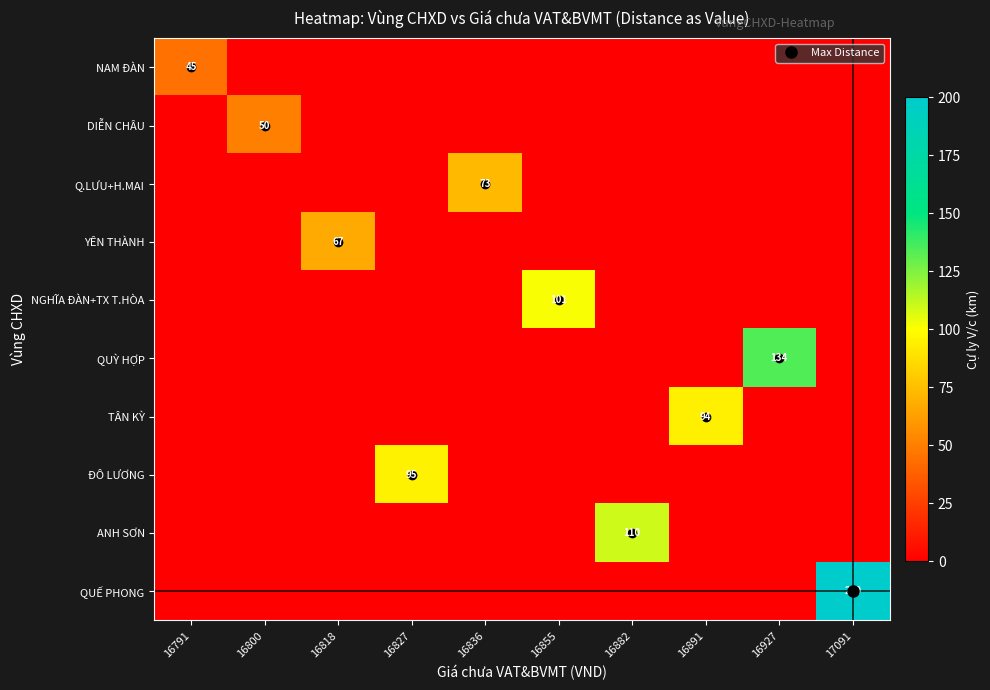

What is the difference between the highest and lowest values at 17091?

200